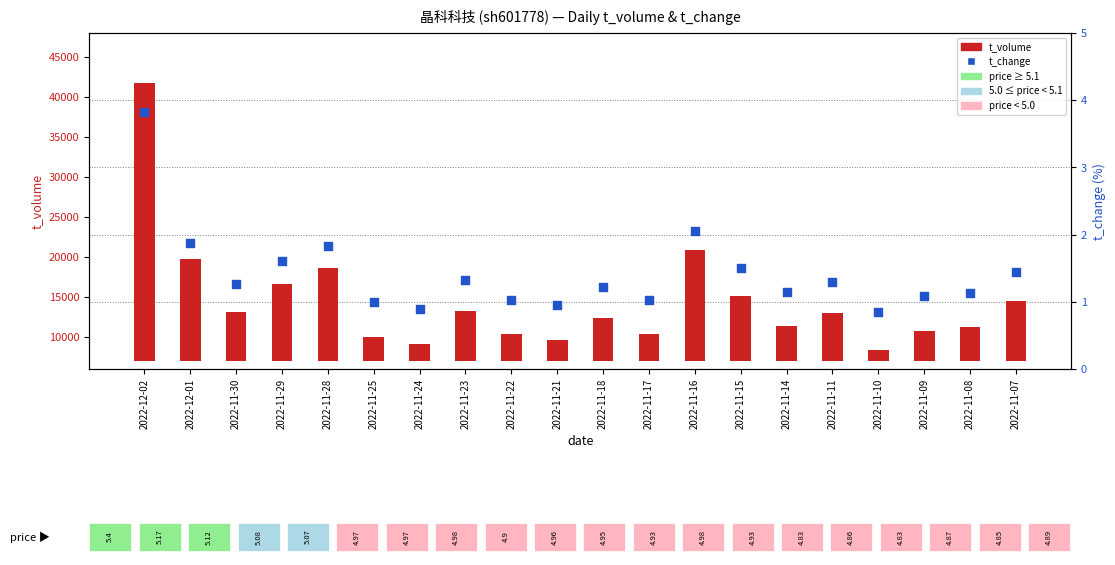

Which series contains the lowest Y value?

t_change